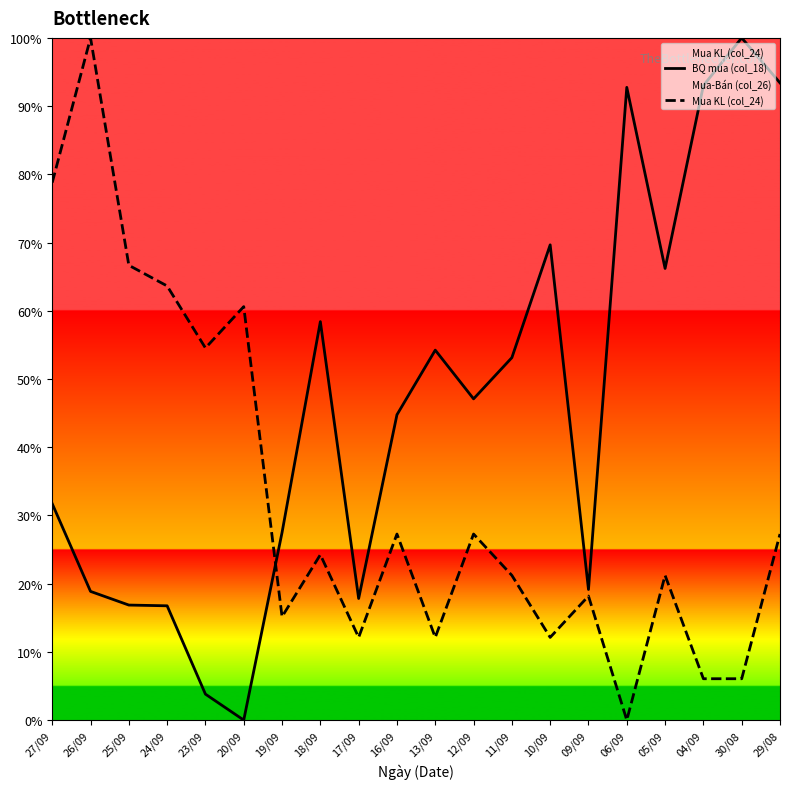

How many interior local peaks does the BQ mua (col_18) series have?

5